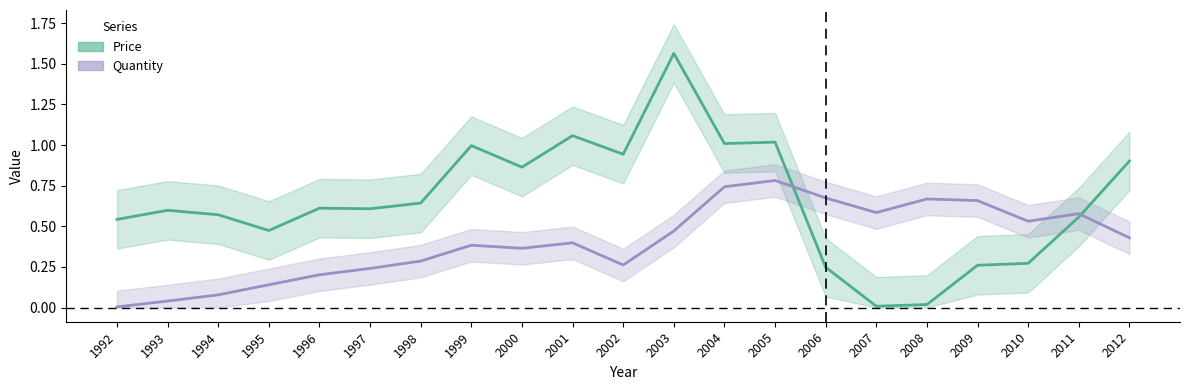

The value of Price at 1999 is 0.6. True or false?

False